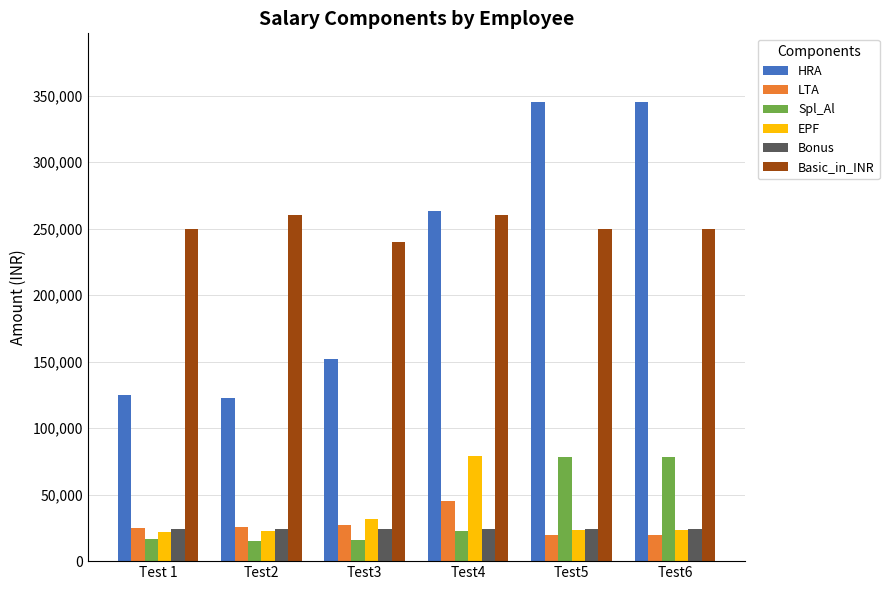

What is the greatest value displayed?

345000